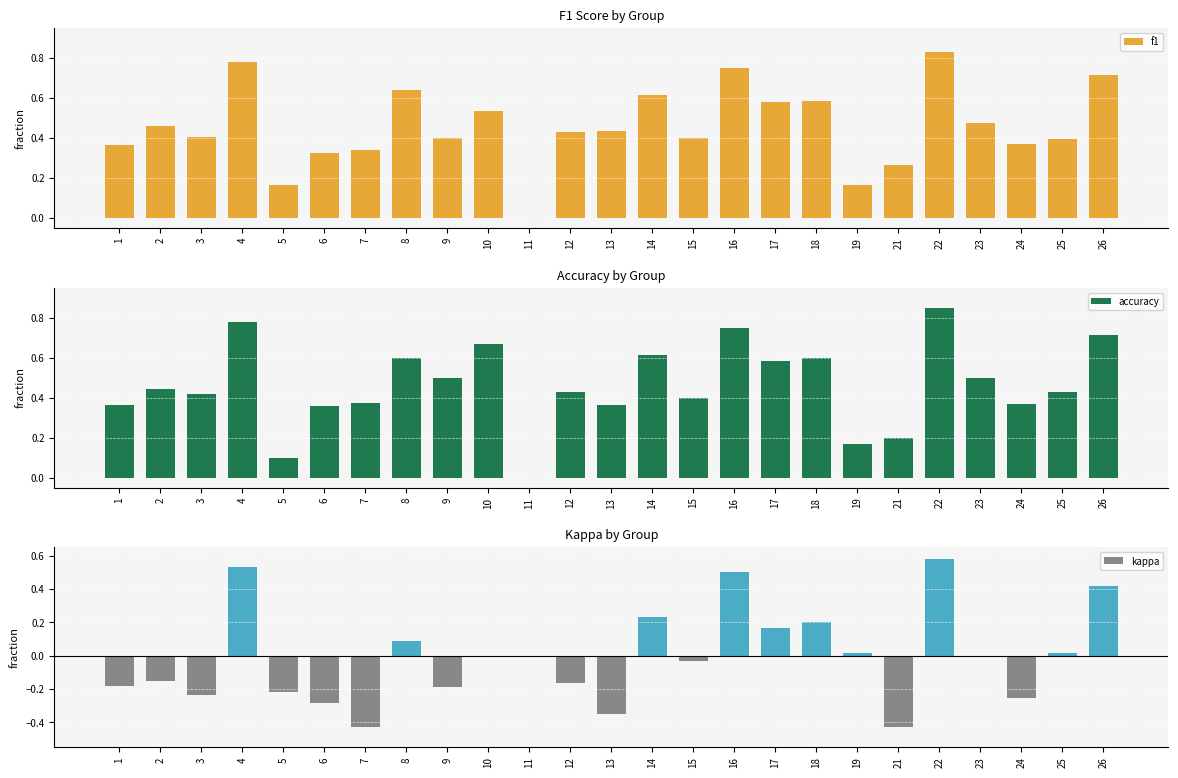

Reading right to left, list all the values displayed in this chart.

f1: 0.7	0.4	0.4	0.5	0.8	0.3	0.2	0.6	0.6	0.8	0.4	0.6	0.4	0.4	0.0	0.5	0.4	0.6	0.3	0.3	0.2	0.8	0.4	0.5	0.4
accuracy: 0.7	0.4	0.4	0.5	0.8	0.2	0.2	0.6	0.6	0.8	0.4	0.6	0.4	0.4	0.0	0.7	0.5	0.6	0.4	0.4	0.1	0.8	0.4	0.4	0.4
kappa: 0.4	0.0	-0.3	0.0	0.6	-0.4	0.0	0.2	0.2	0.5	-0.0	0.2	-0.4	-0.2	0.0	0.0	-0.2	0.1	-0.4	-0.3	-0.2	0.5	-0.2	-0.2	-0.2